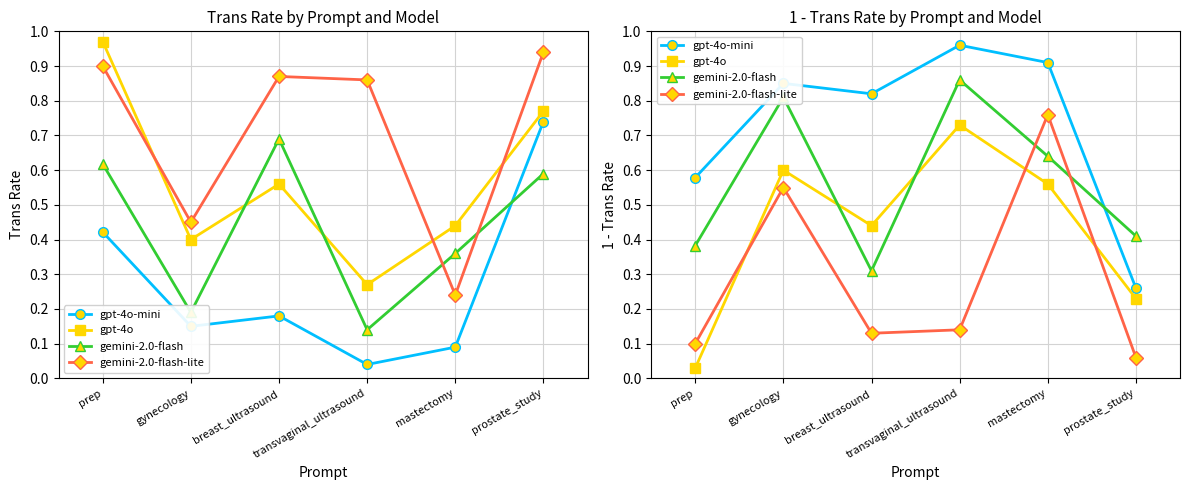

At how many categories does at least one series exceed 0?

6